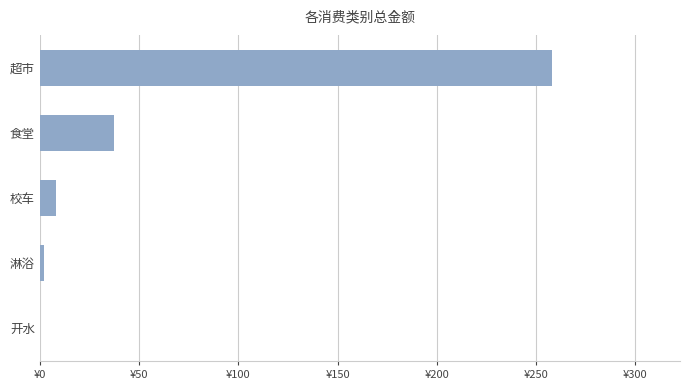

What is the difference between the maximum and minimum values?

258.0